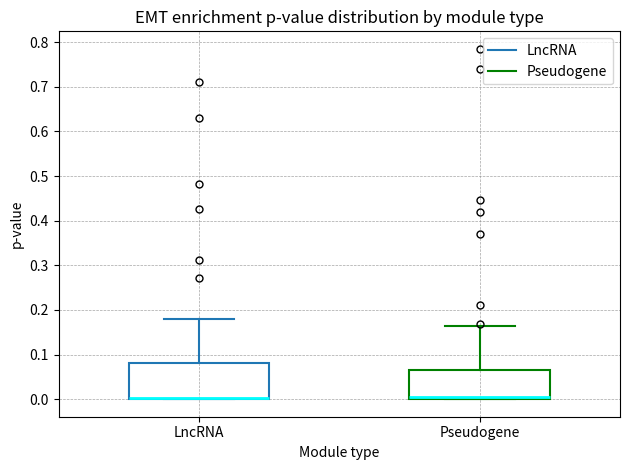

Which box is the tallest, from its lower edge to its upper edge?

LncRNA